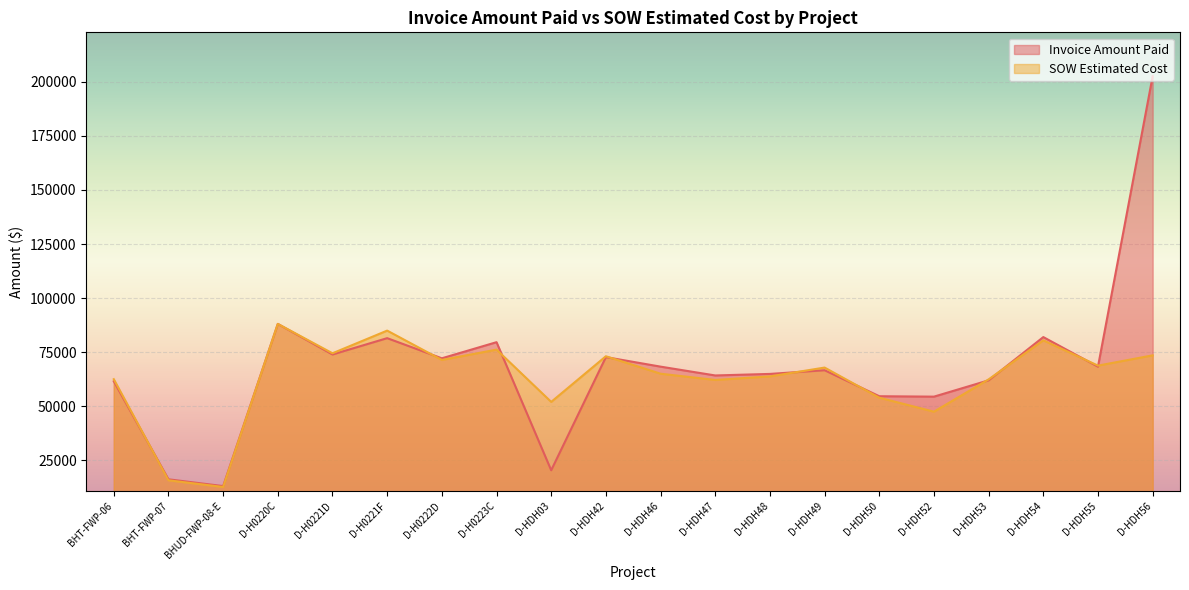

How many data points in SOW Estimated Cost are above 67840?

10